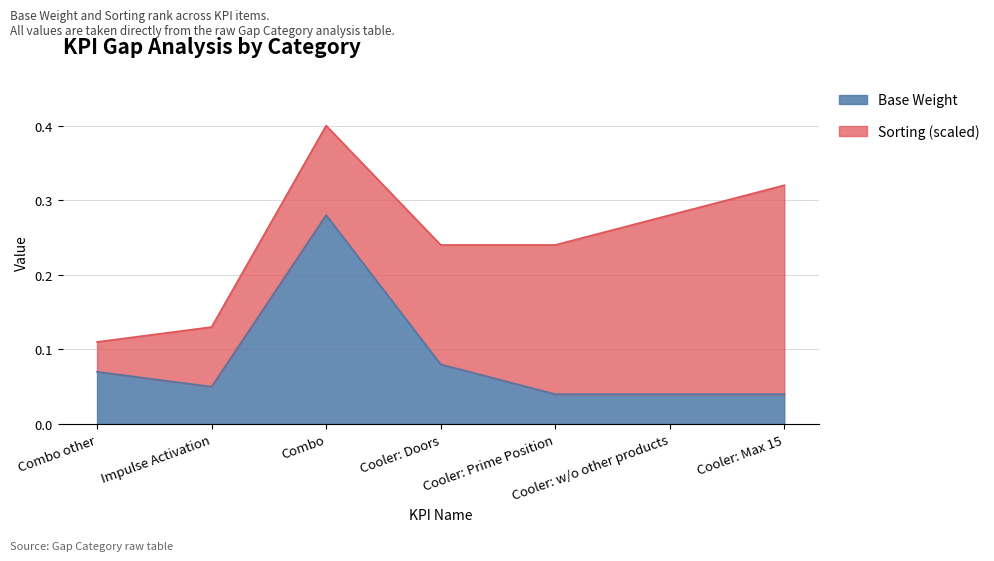

List the labels in order of value, smallest first.

Cooler: Prime Position, Cooler: w/o other products, Cooler: Max 15, Impulse Activation, Combo other, Cooler: Doors, Combo